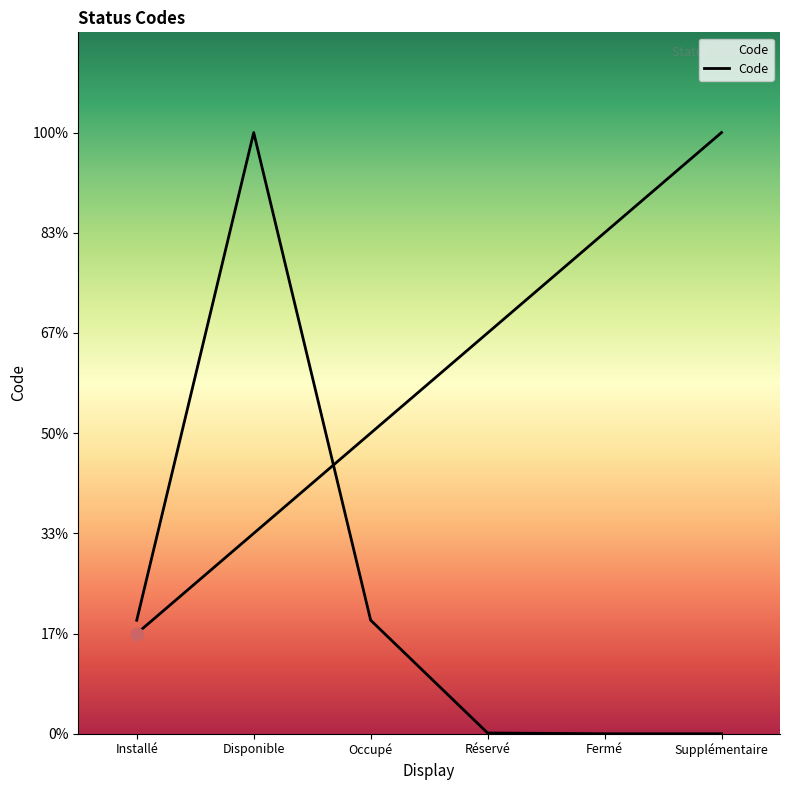

Which has a higher value, Occupé or Installé?

Occupé